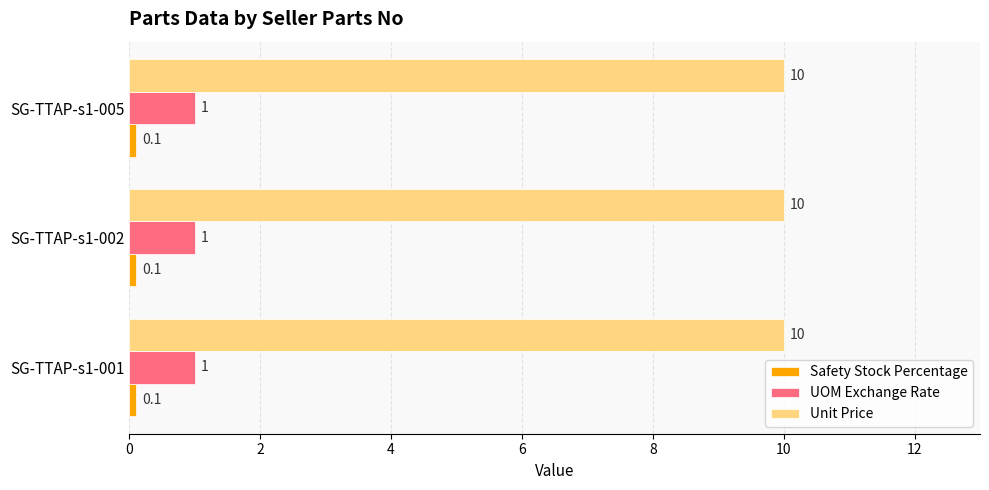

What is the minimum value for UOM Exchange Rate?

1.0